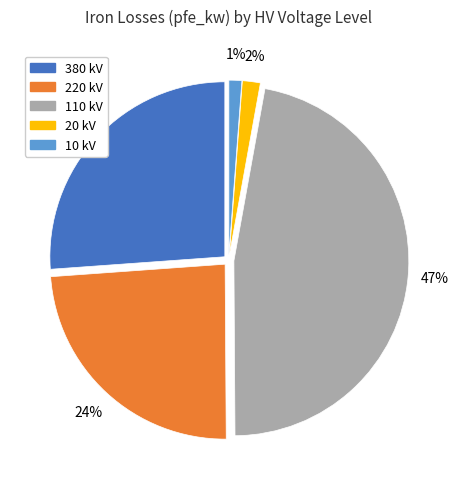

To the nearest percent, what is the average slice percentage?

20%